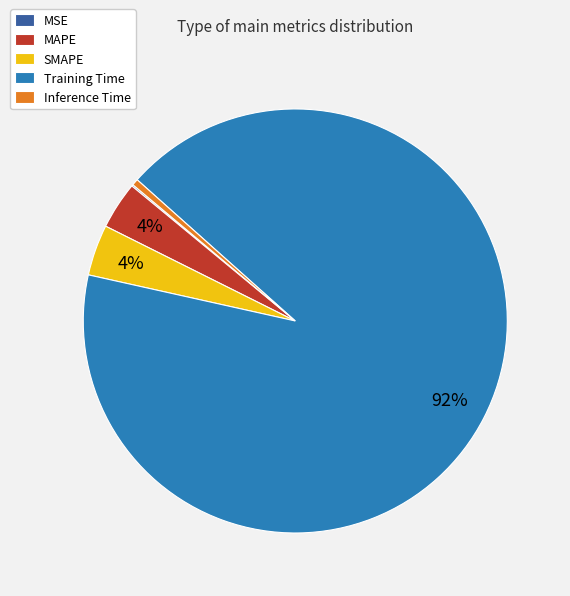

To the nearest percent, what percentage of the pie is MAPE?

4%